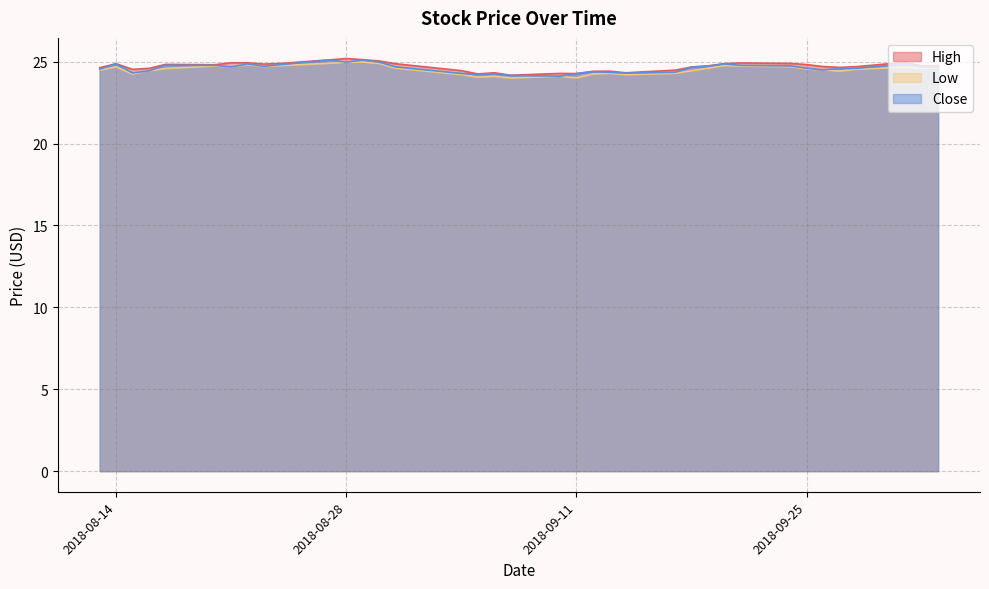

Reading left to right, extract all data points from this chart.

High: 2018-08-13=24.6	2018-08-14=24.9	2018-08-15=24.5	2018-08-16=24.6	2018-08-17=24.8	2018-08-20=24.8	2018-08-21=24.9	2018-08-22=24.9	2018-08-23=24.9	2018-08-24=24.9	2018-08-27=25.1	2018-08-28=25.2	2018-08-29=25.1	2018-08-30=25.0	2018-08-31=24.9	2018-09-04=24.5	2018-09-05=24.2	2018-09-06=24.3	2018-09-07=24.2	2018-09-10=24.3	2018-09-11=24.3	2018-09-12=24.4	2018-09-13=24.4	2018-09-14=24.3	2018-09-17=24.5	2018-09-18=24.7	2018-09-19=24.7	2018-09-20=24.9	2018-09-21=24.9	2018-09-24=24.9	2018-09-25=24.8	2018-09-26=24.7	2018-09-27=24.6	2018-09-28=24.7	2018-10-01=25.0	2018-10-02=24.7	2018-10-03=24.8
Low: 2018-08-13=24.5	2018-08-14=24.7	2018-08-15=24.2	2018-08-16=24.4	2018-08-17=24.6	2018-08-20=24.7	2018-08-21=24.7	2018-08-22=24.8	2018-08-23=24.7	2018-08-24=24.8	2018-08-27=24.9	2018-08-28=25.0	2018-08-29=25.0	2018-08-30=24.9	2018-08-31=24.6	2018-09-04=24.2	2018-09-05=24.0	2018-09-06=24.1	2018-09-07=24.0	2018-09-10=24.1	2018-09-11=24.0	2018-09-12=24.2	2018-09-13=24.3	2018-09-14=24.2	2018-09-17=24.3	2018-09-18=24.4	2018-09-19=24.6	2018-09-20=24.8	2018-09-21=24.7	2018-09-24=24.7	2018-09-25=24.5	2018-09-26=24.5	2018-09-27=24.4	2018-09-28=24.5	2018-10-01=24.7	2018-10-02=24.6	2018-10-03=24.6
Close: 2018-08-13=24.5	2018-08-14=24.9	2018-08-15=24.3	2018-08-16=24.4	2018-08-17=24.8	2018-08-20=24.8	2018-08-21=24.7	2018-08-22=24.9	2018-08-23=24.7	2018-08-24=24.8	2018-08-27=25.1	2018-08-28=25.0	2018-08-29=25.1	2018-08-30=25.0	2018-08-31=24.7	2018-09-04=24.3	2018-09-05=24.2	2018-09-06=24.2	2018-09-07=24.2	2018-09-10=24.1	2018-09-11=24.3	2018-09-12=24.4	2018-09-13=24.4	2018-09-14=24.3	2018-09-17=24.4	2018-09-18=24.7	2018-09-19=24.7	2018-09-20=24.9	2018-09-21=24.8	2018-09-24=24.7	2018-09-25=24.6	2018-09-26=24.5	2018-09-27=24.6	2018-09-28=24.6	2018-10-01=24.9	2018-10-02=24.7	2018-10-03=24.6